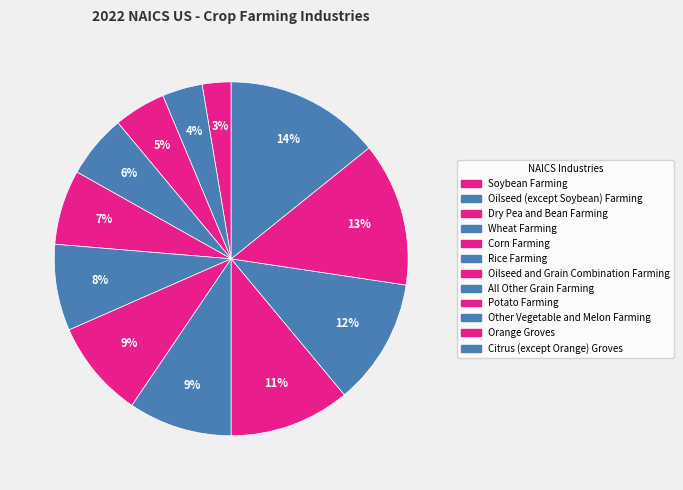

Does Oilseed (except Soybean) Farming represent more than half of the total?

No